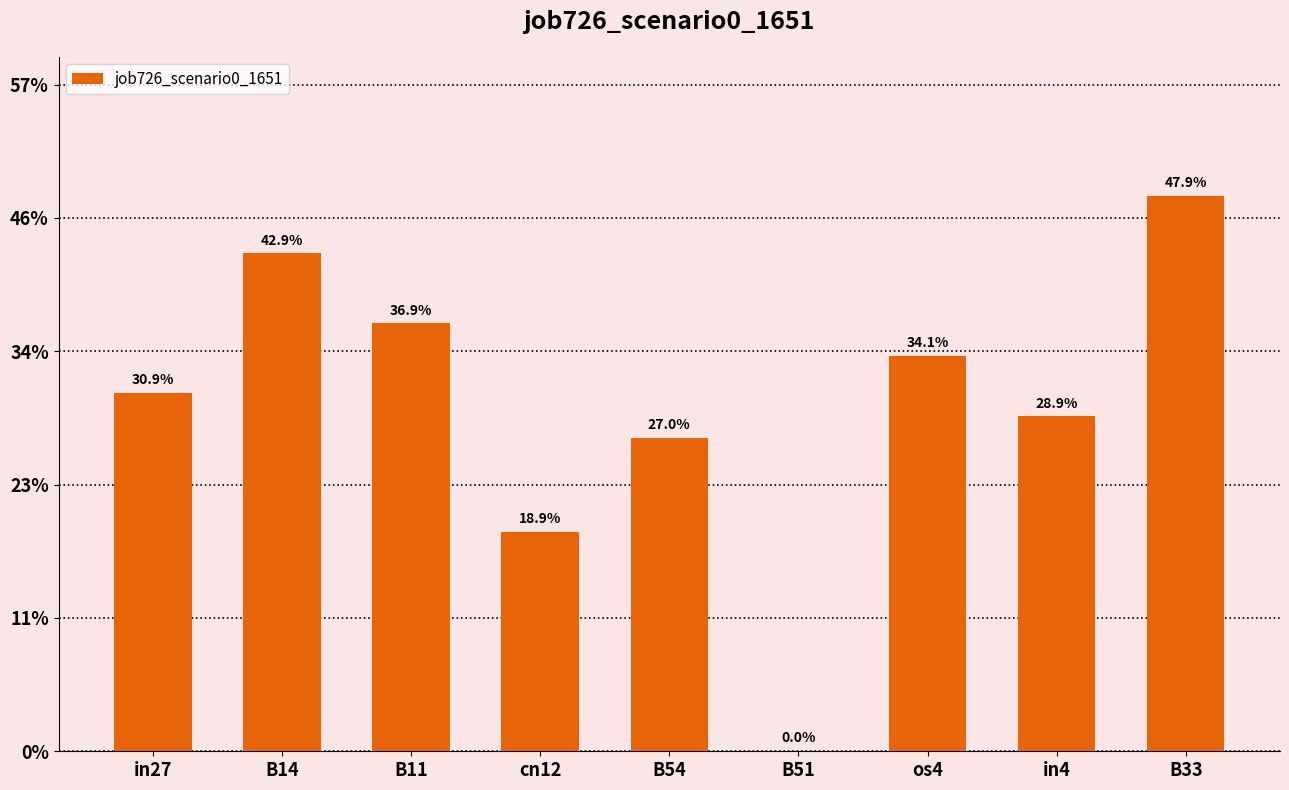

Between in27 and os4, which is larger?

os4